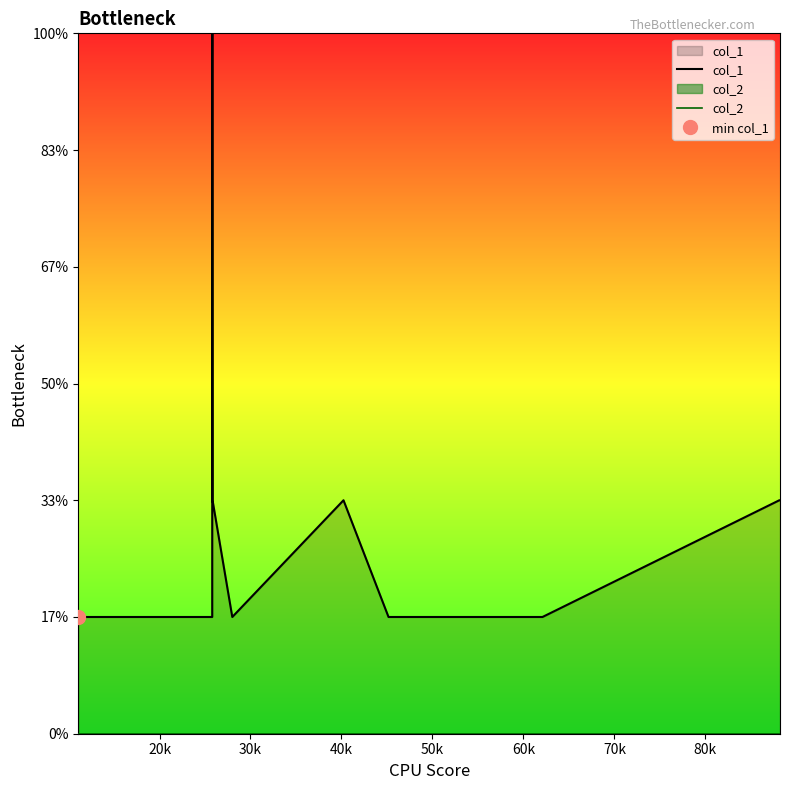

True or false: col_2 has more than 2 interior local peaks.

False